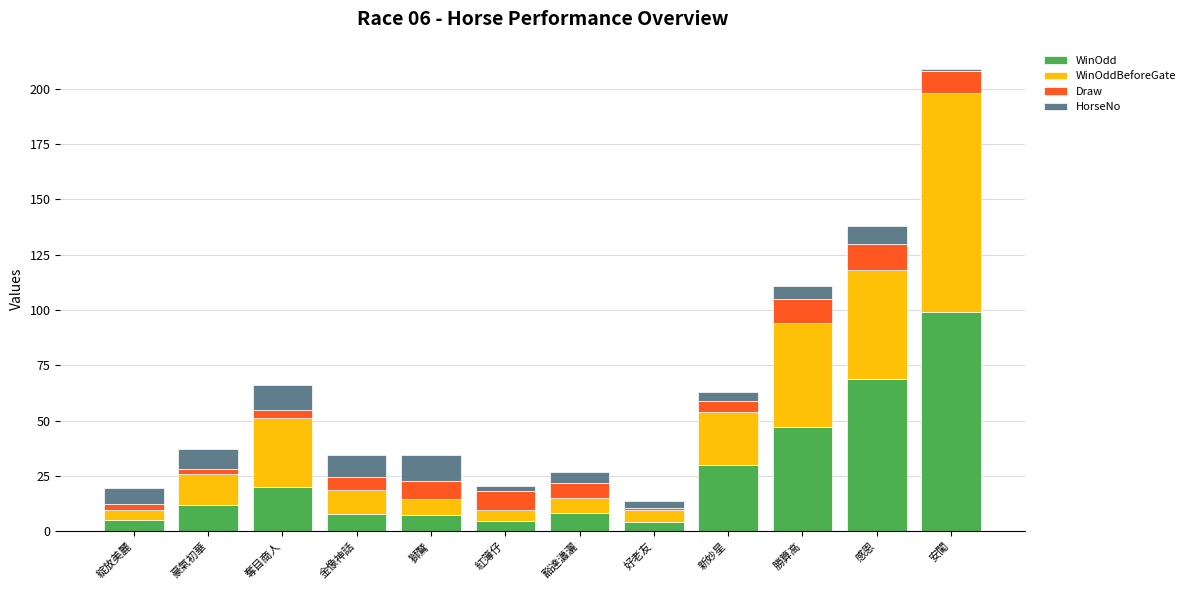

At which label does WinOdd reach its peak?

安闖